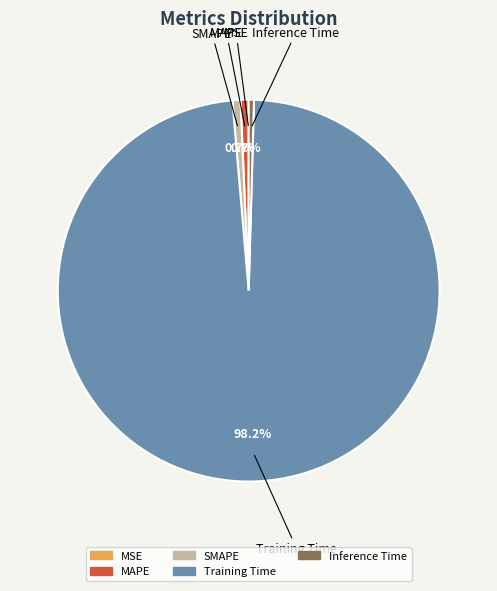

Between Inference Time and Training Time, which is larger?

Training Time